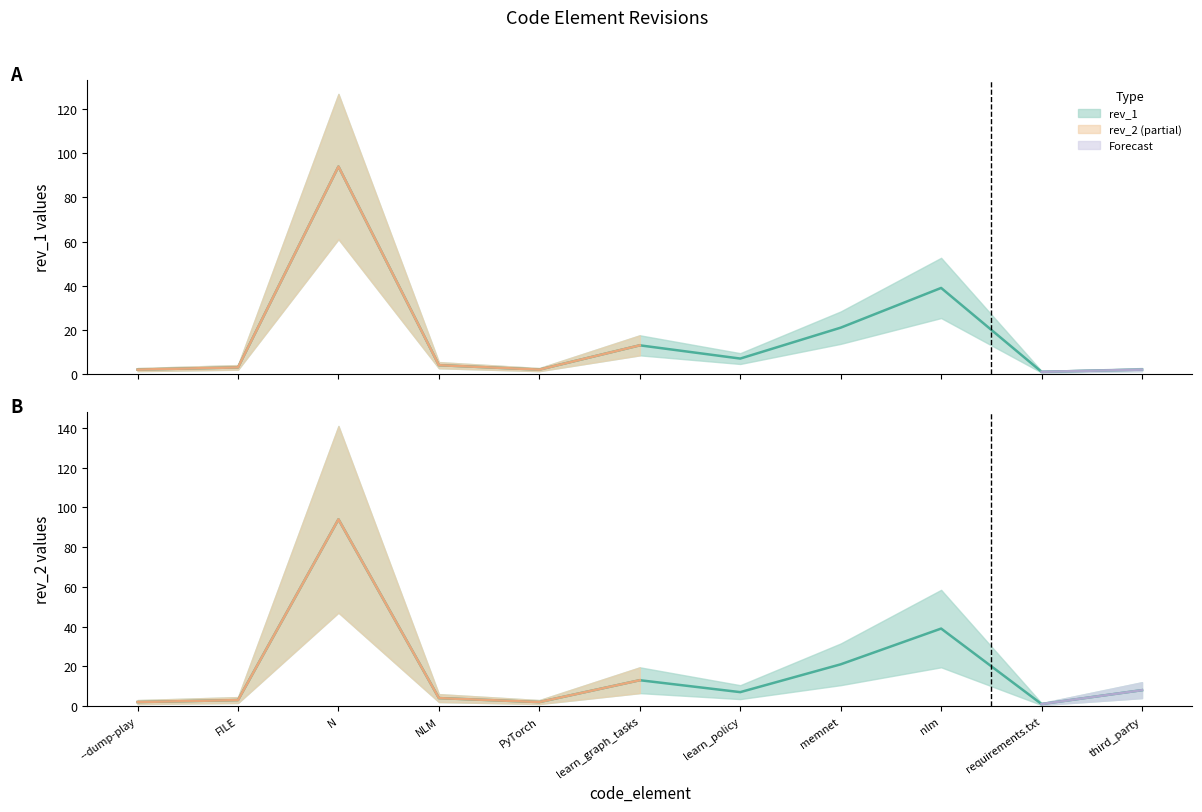

What is the sum of the rev_1 values at third_party and nlm?

41